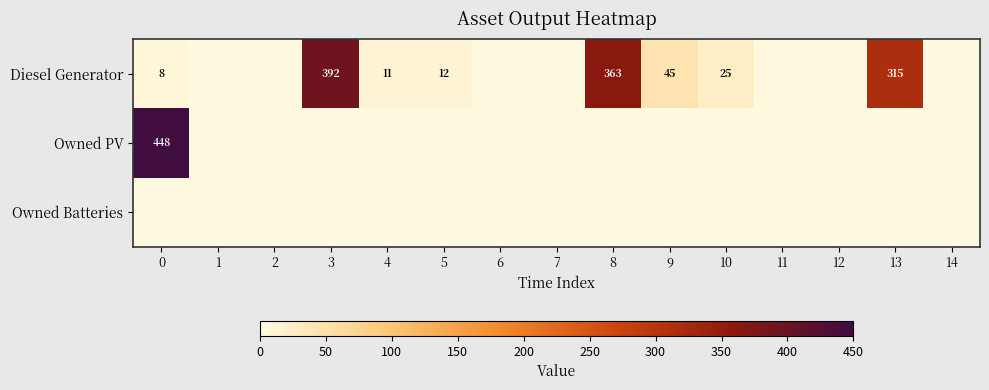

The Diesel Generator series shows 11 at 4. True or false?

True